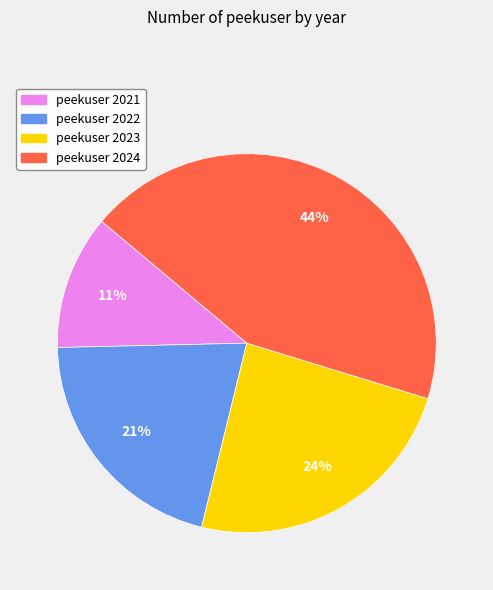

Does any single category account for the majority?

No